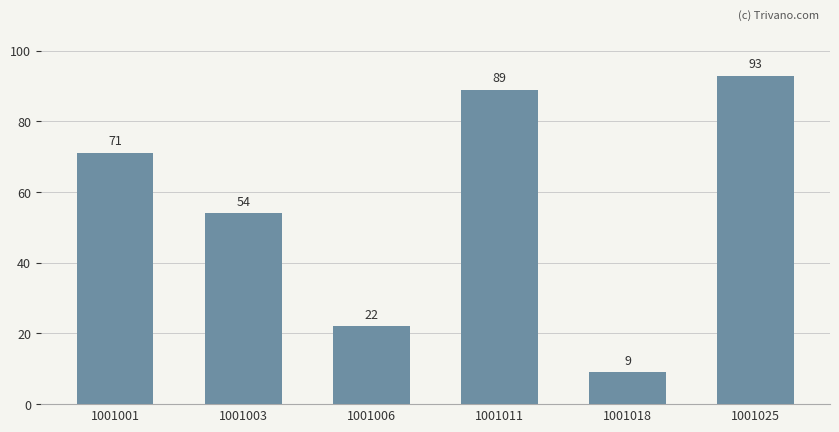

List the labels in order of value, largest first.

1001025, 1001011, 1001001, 1001003, 1001006, 1001018